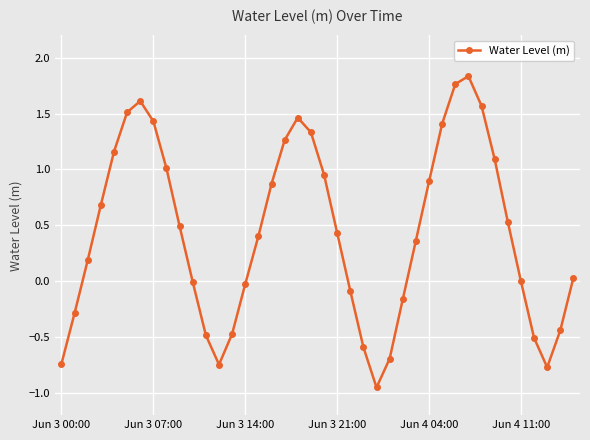

Count the number of categories in the chart.

40